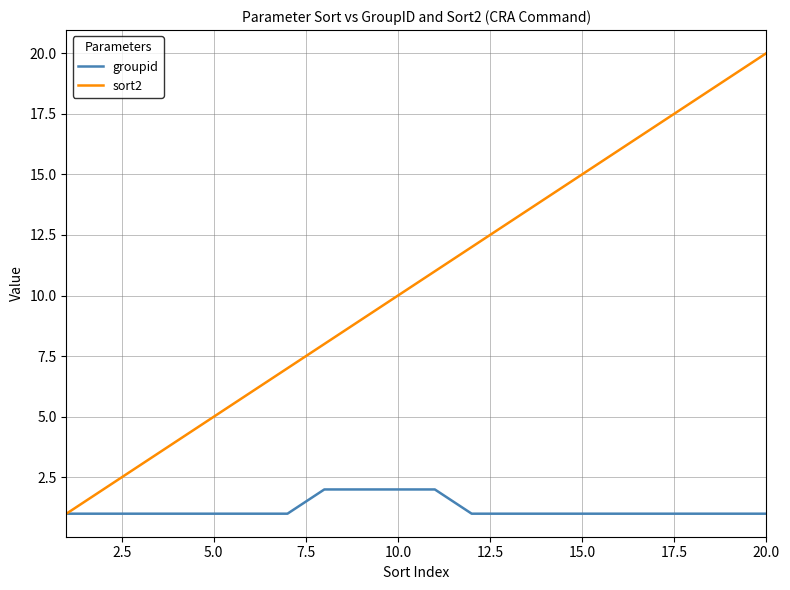

Reading left to right, transcribe all the data shown in this chart.

groupid: 1	1	1	1	1	1	1	2	2	2	2	1	1	1	1	1	1	1	1	1
sort2: 1	2	3	4	5	6	7	8	9	10	11	12	13	14	15	16	17	18	19	20